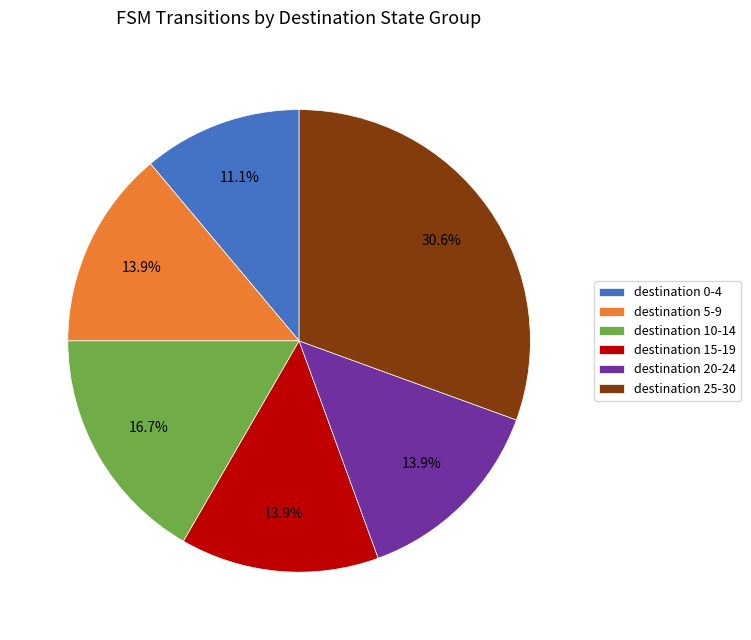

What is the largest slice in the pie chart?

destination 25-30